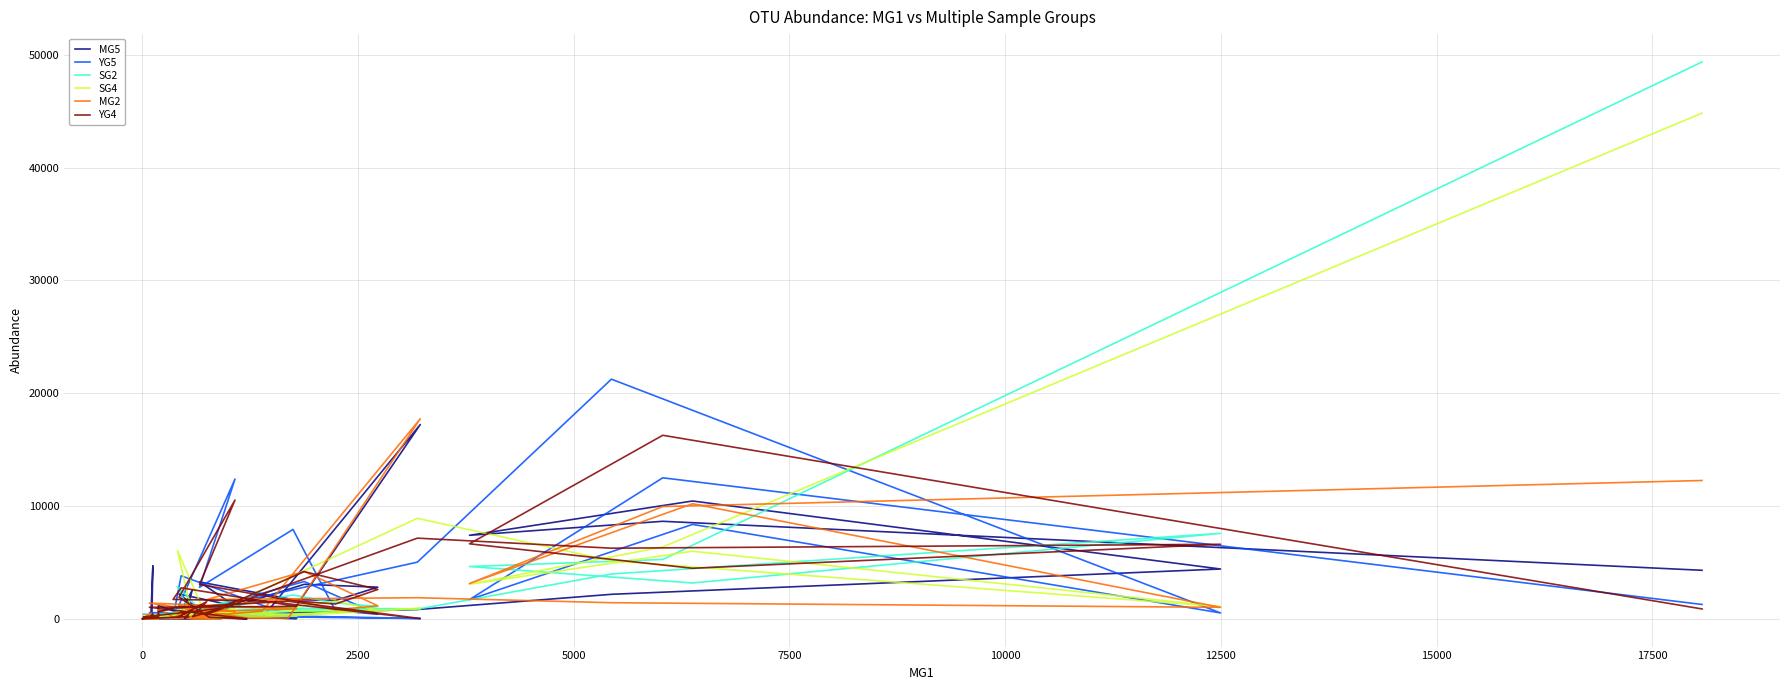

Count the number of categories in the chart.

40